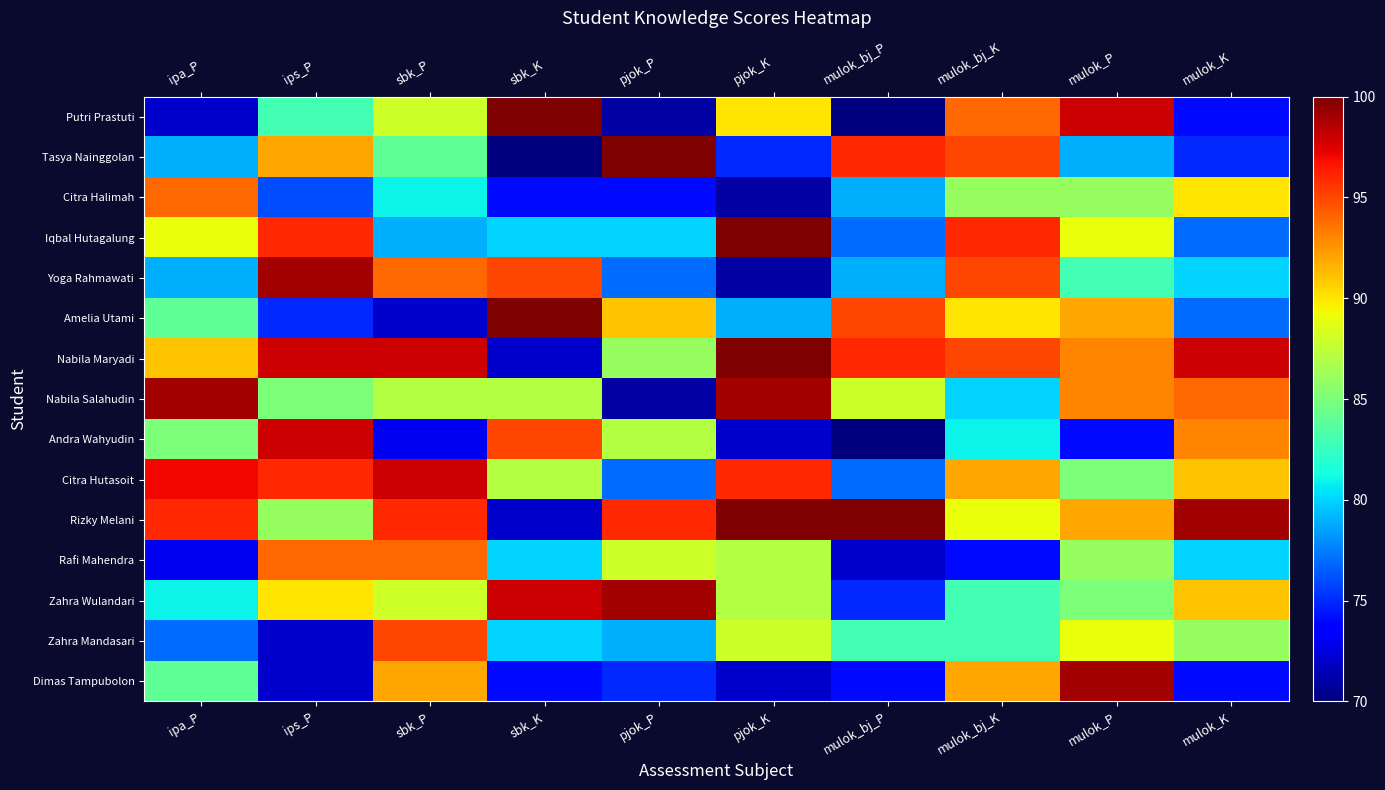

How many categories are shown in the chart?

10